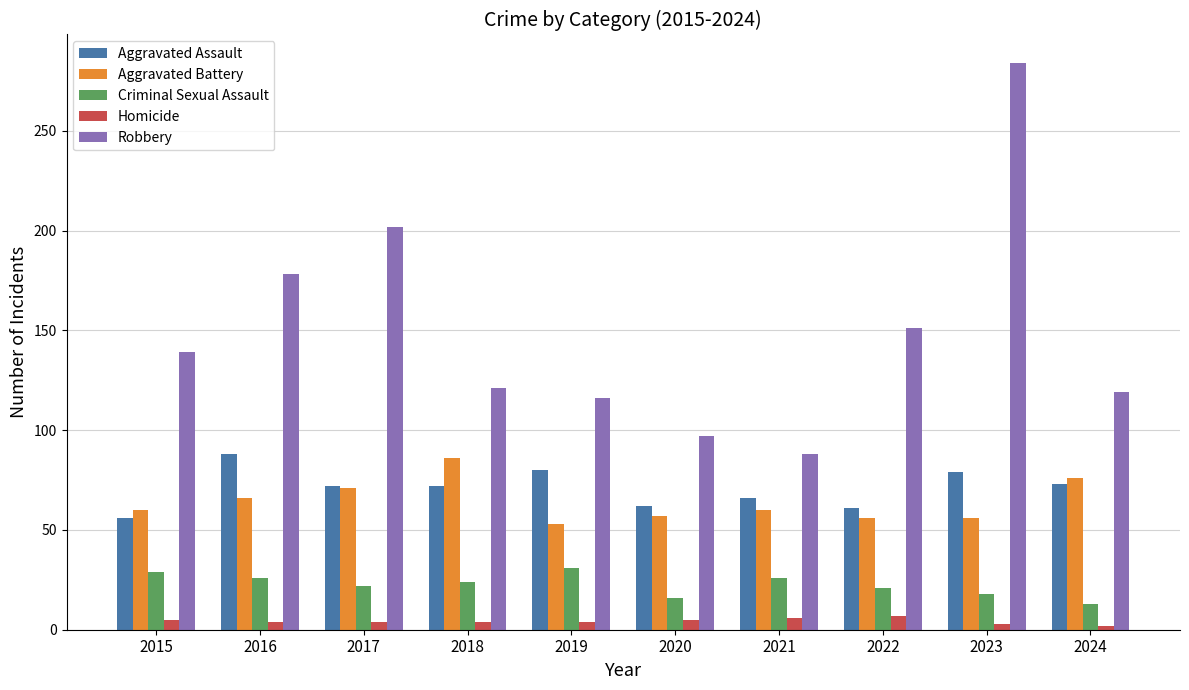

What is the highest value of the Aggravated Assault series?

88